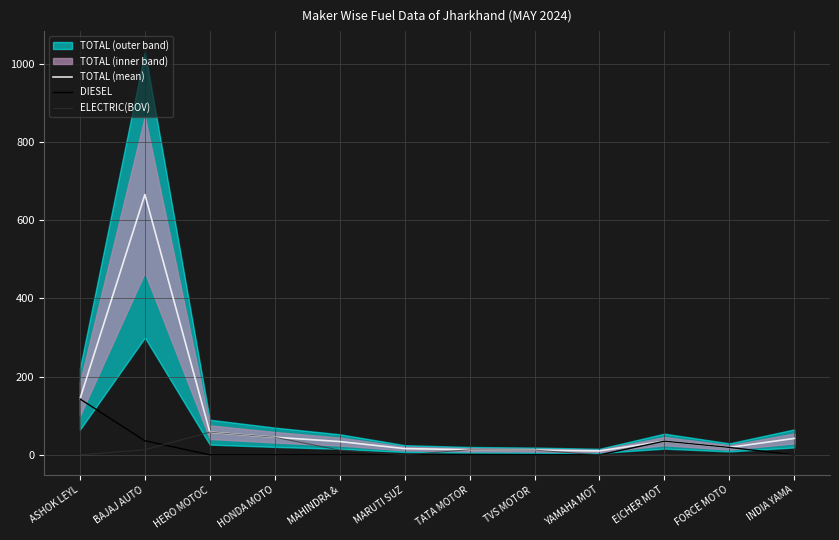

Reading left to right, transcribe all the data shown in this chart.

TOTAL (mean): ASHOK LEYL=143	BAJAJ AUTO=666	HERO MOTOC=58	HONDA MOTO=45	MAHINDRA &=34	MARUTI SUZ=16	TATA MOTOR=13	TVS MOTOR =12	YAMAHA MOT=10	EICHER MOT=35	FORCE MOTO=19	INDIA YAMA=42
DIESEL: ASHOK LEYL=143	BAJAJ AUTO=36	HERO MOTOC=0	HONDA MOTO=0	MAHINDRA &=0	MARUTI SUZ=0	TATA MOTOR=0	TVS MOTOR =0	YAMAHA MOT=0	EICHER MOT=35	FORCE MOTO=19	INDIA YAMA=0
ELECTRIC(BOV): ASHOK LEYL=0	BAJAJ AUTO=13	HERO MOTOC=58	HONDA MOTO=45	MAHINDRA &=12	MARUTI SUZ=0	TATA MOTOR=13	TVS MOTOR =12	YAMAHA MOT=0	EICHER MOT=0	FORCE MOTO=0	INDIA YAMA=0